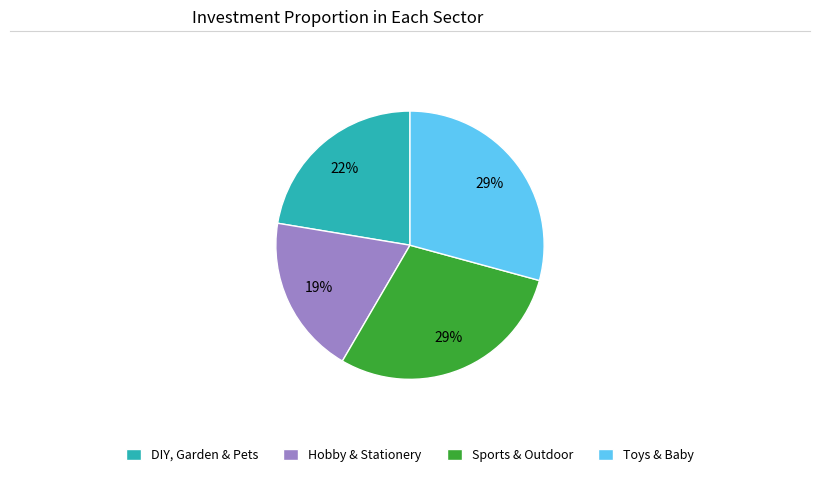

Count the number of slices in the pie.

4